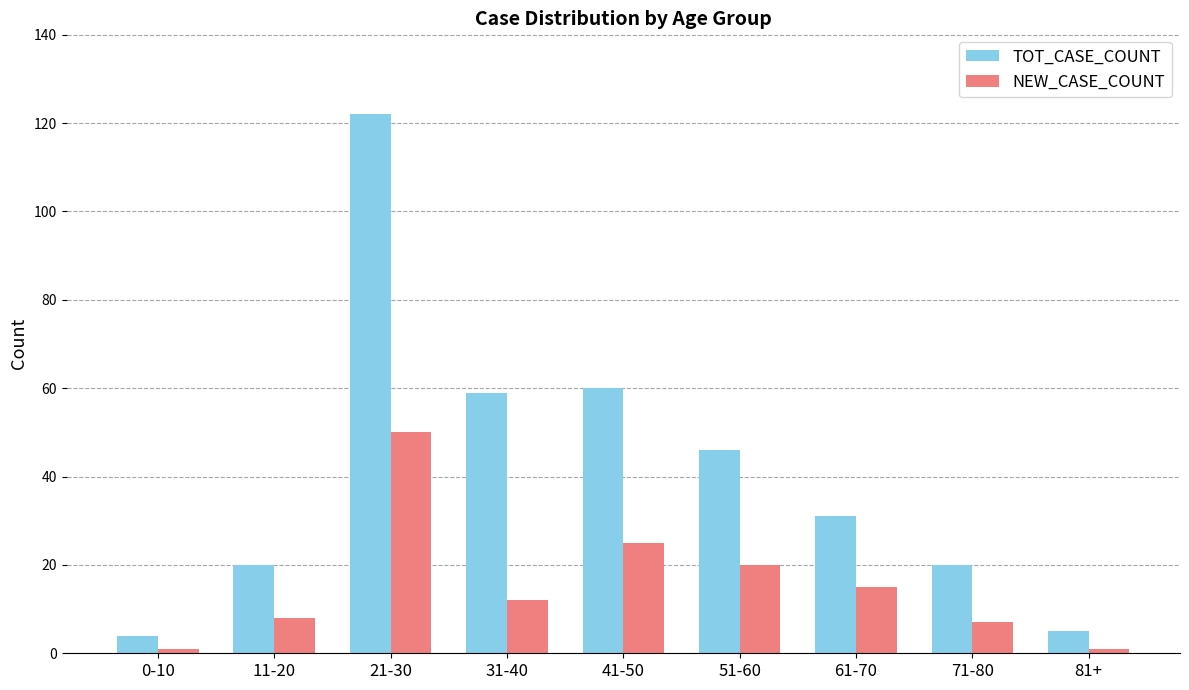

How many bars are there in each group?

2